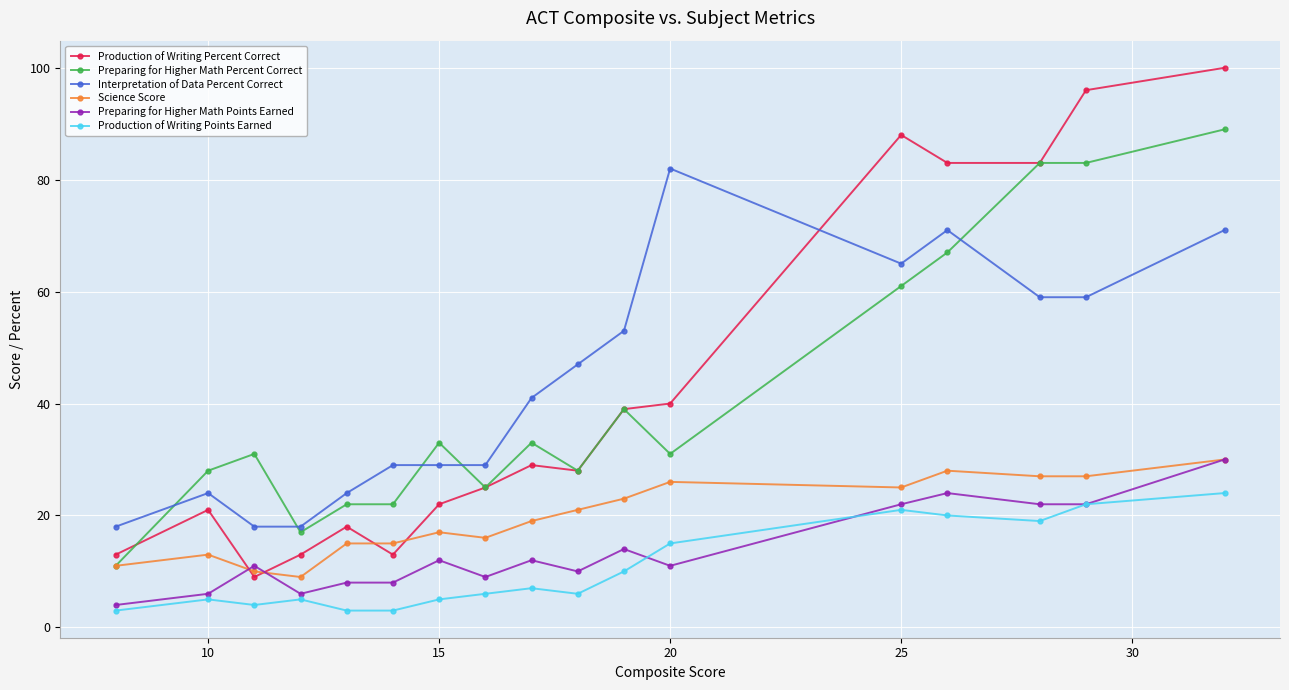

What is the difference between the maximum and second lowest values in the Production of Writing Points Earned series?

21